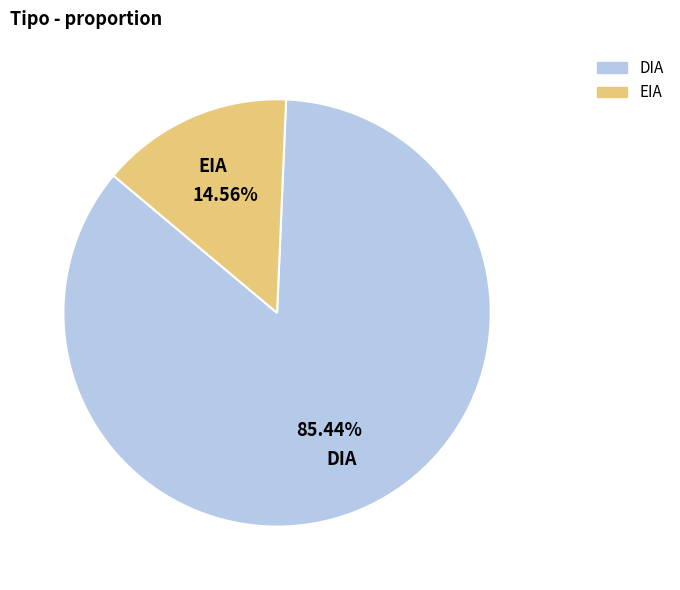

True or false: DIA accounts for 85% of the total.

True